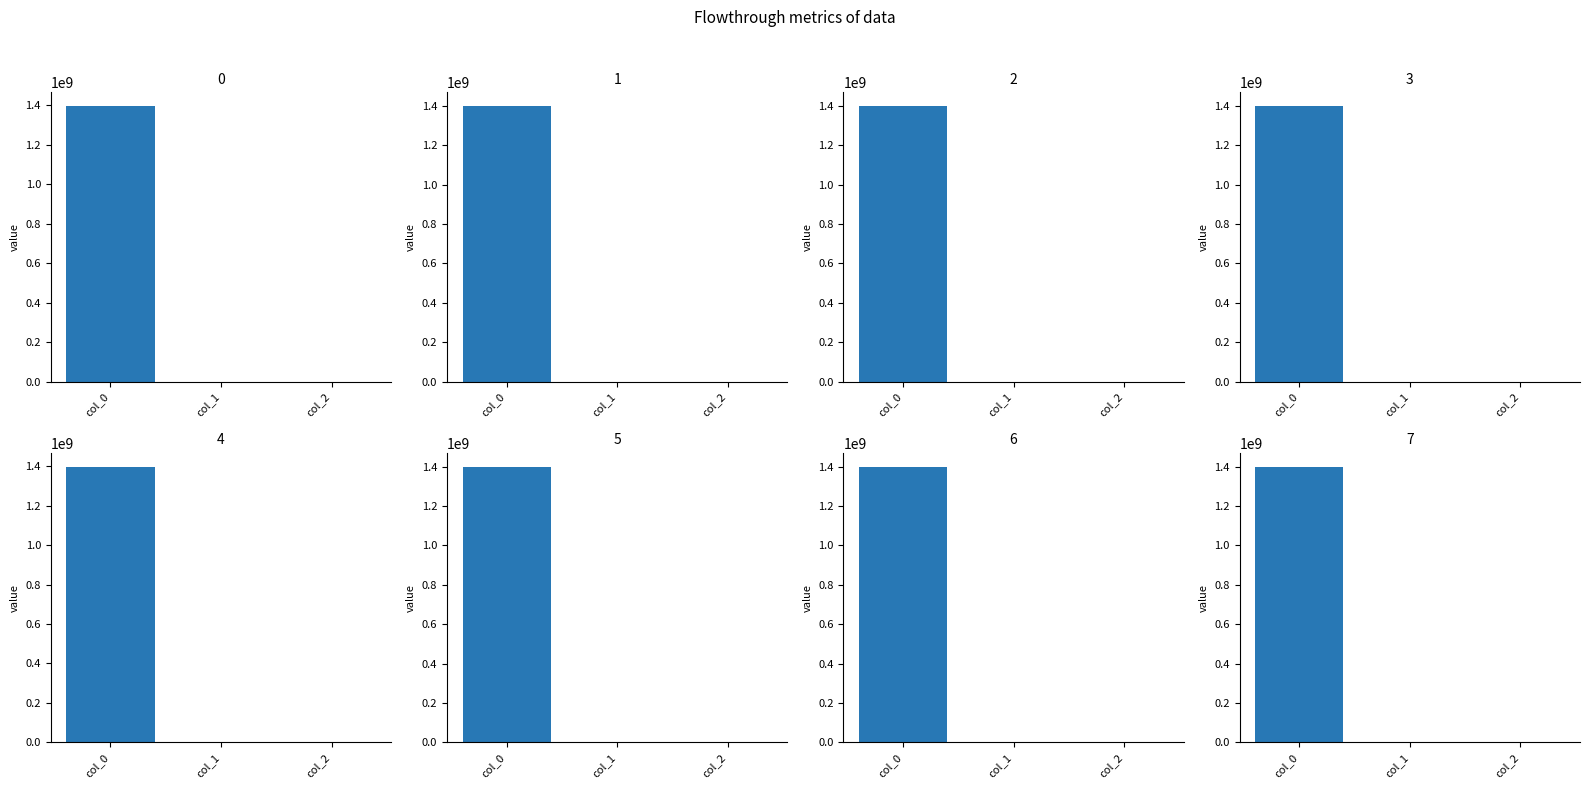

The col_0 series shows 1391436093 at 0. True or false?

True